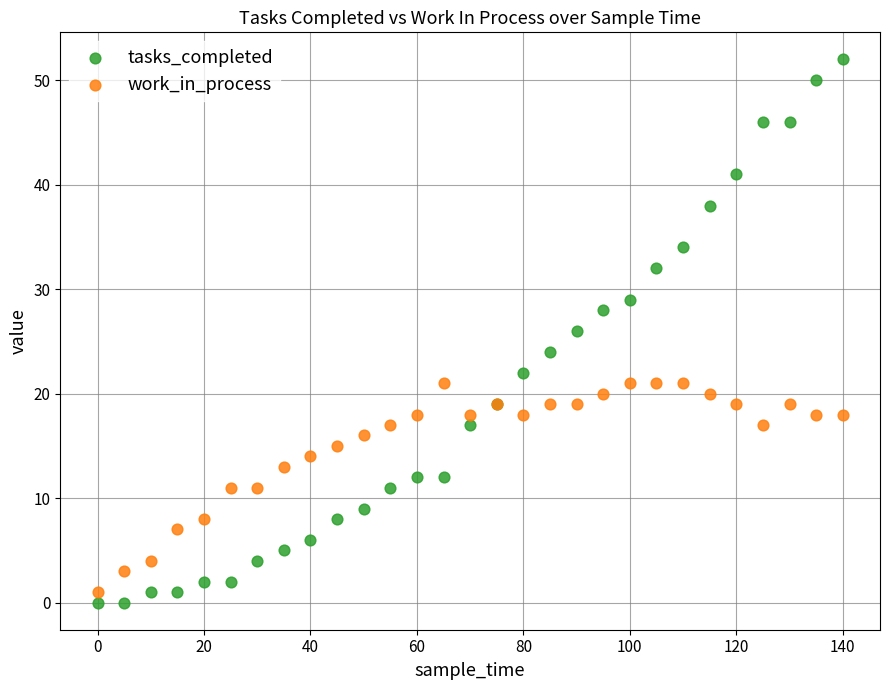

Which series reaches the minimum Y coordinate?

tasks_completed